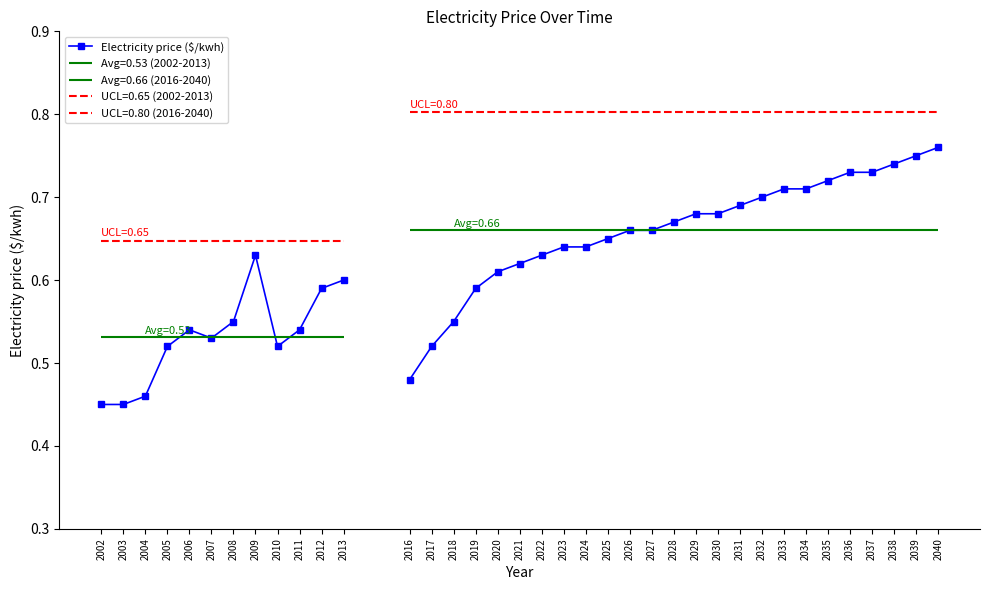

How many lines are shown in the chart?

1